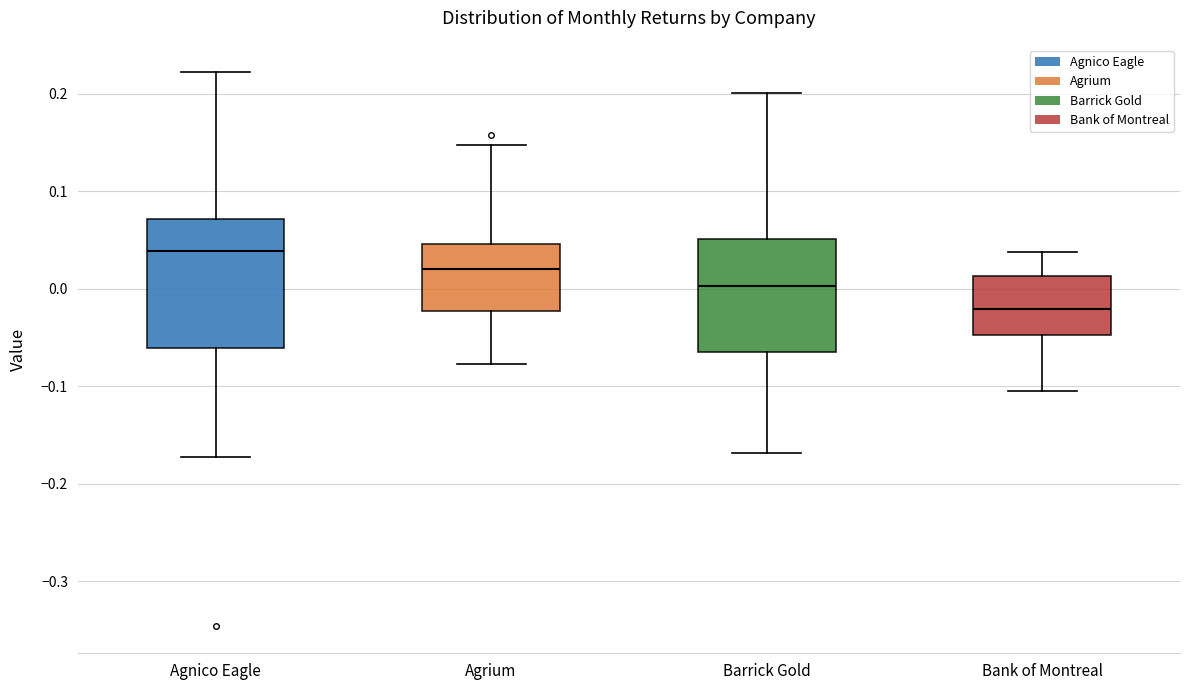

Which box is the tallest, from its lower edge to its upper edge?

Agnico Eagle